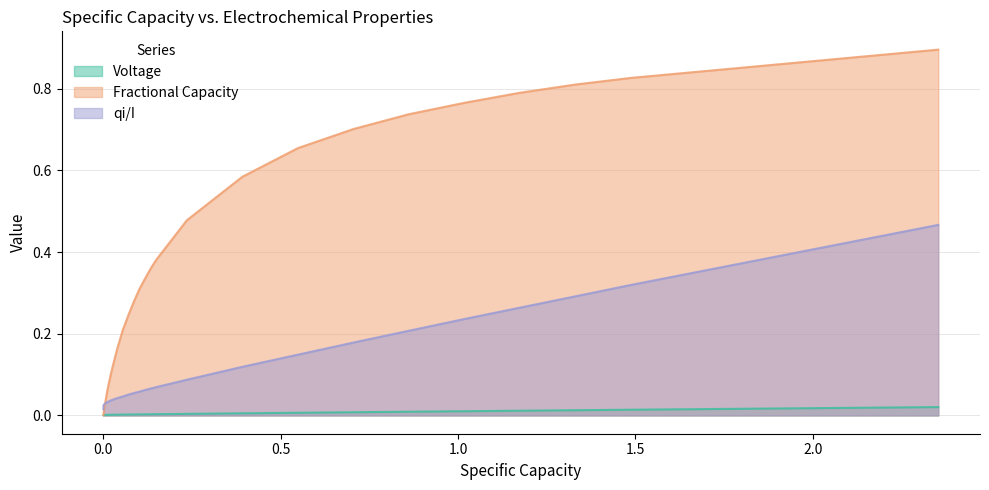

True or false: qi/I has more than 2 points higher than both neighbors.

False